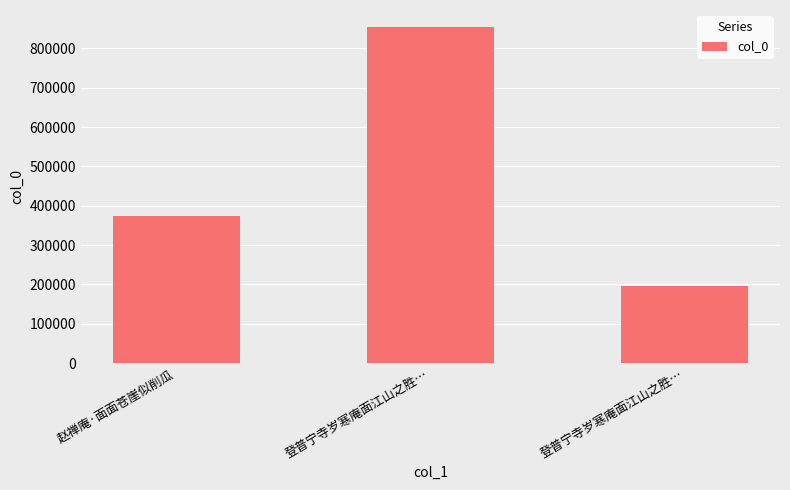

What is the smallest value displayed?

195109